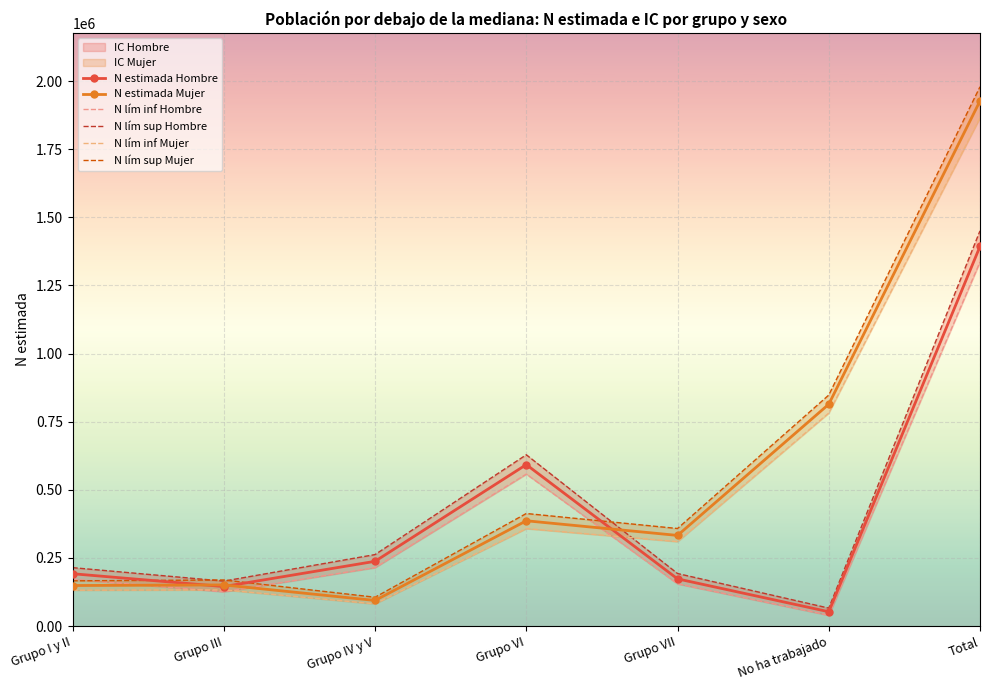

List the labels in order of N estimada Mujer value, smallest first.

Grupo IV y V, Grupo I y II, Grupo III, Grupo VII, Grupo VI, No ha trabajado, Total